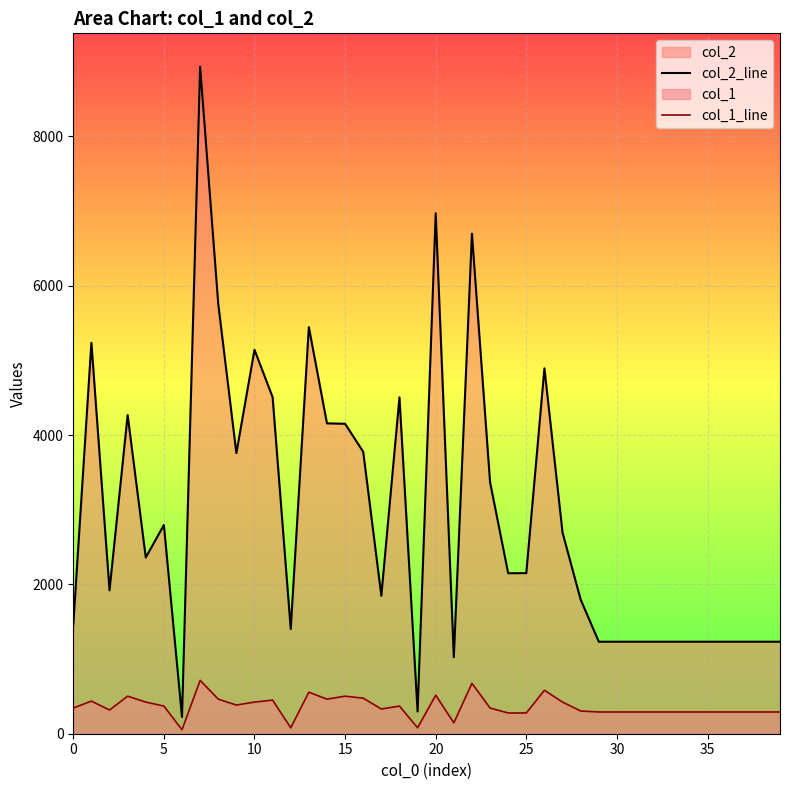

How many lines are shown in the chart?

2